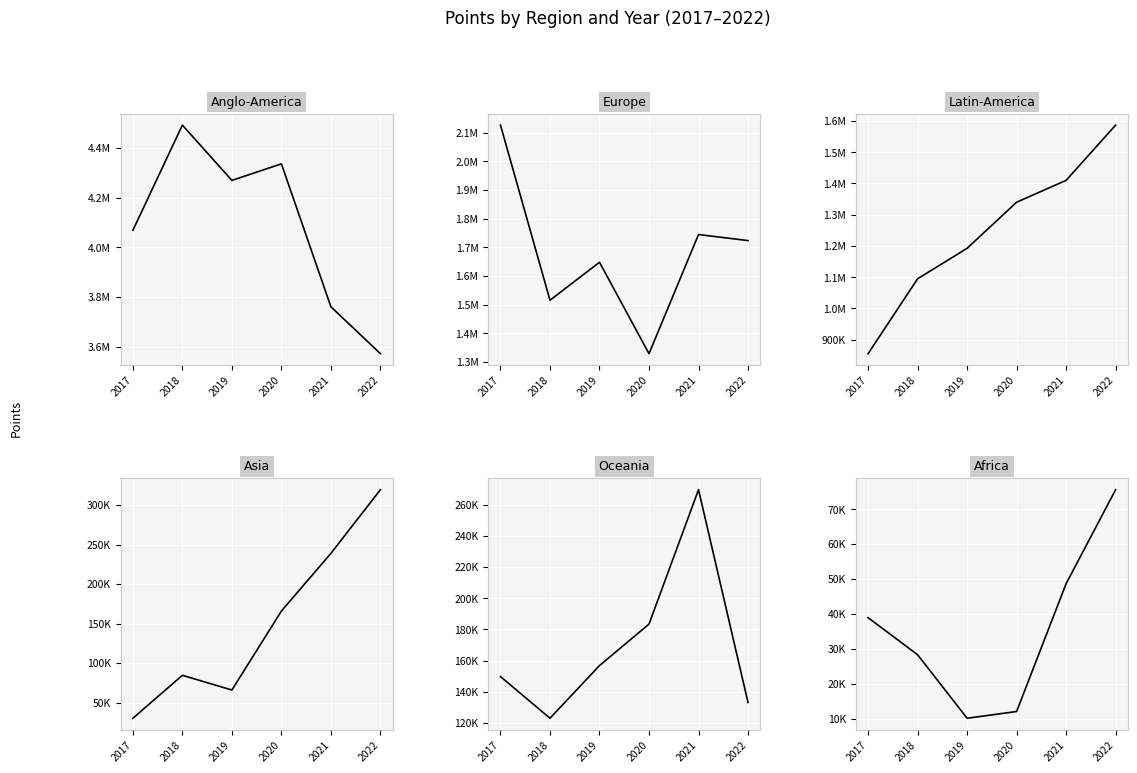

What is the average value of the Africa series?

35614.7